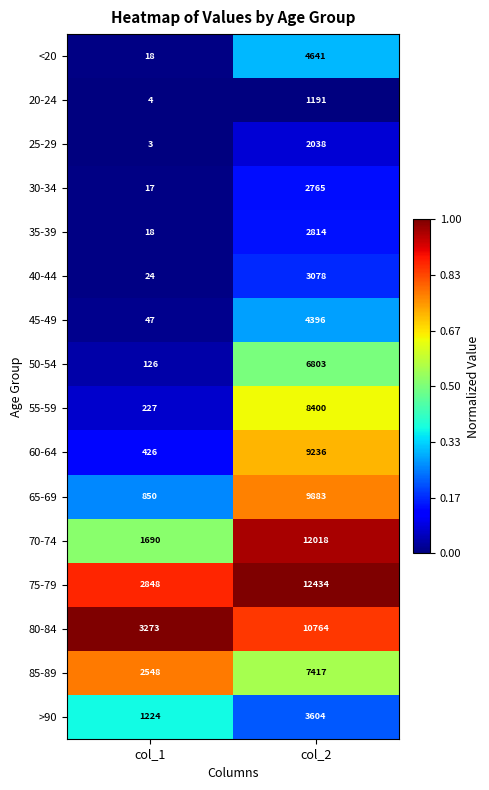

What is the sum of the 65-69 values at col_1 and col_2?

10733